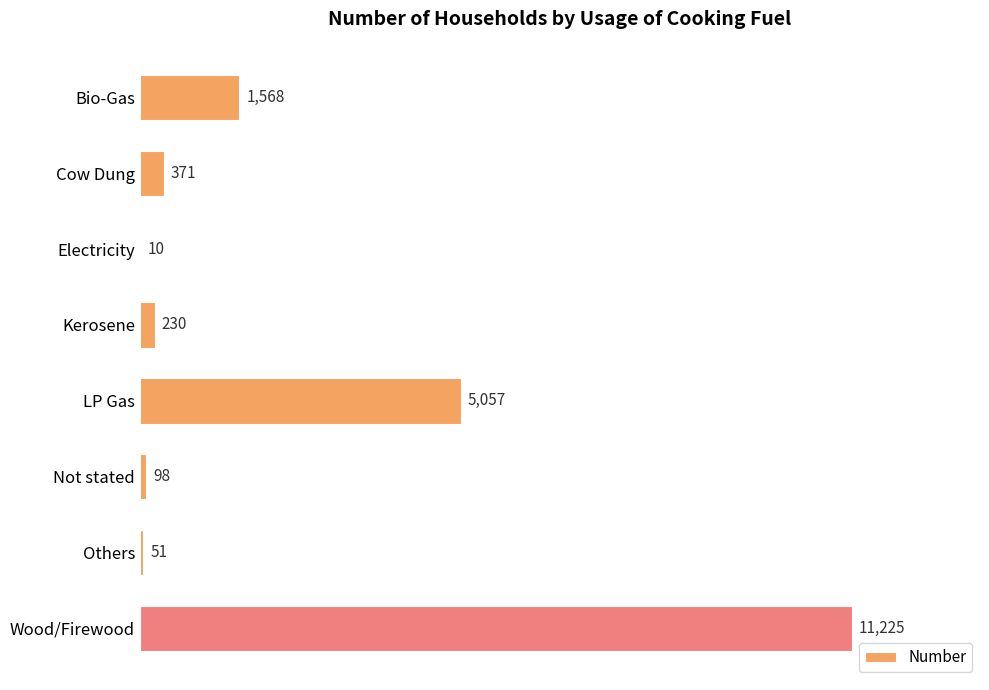

Which has a higher value, Electricity or LP Gas?

LP Gas